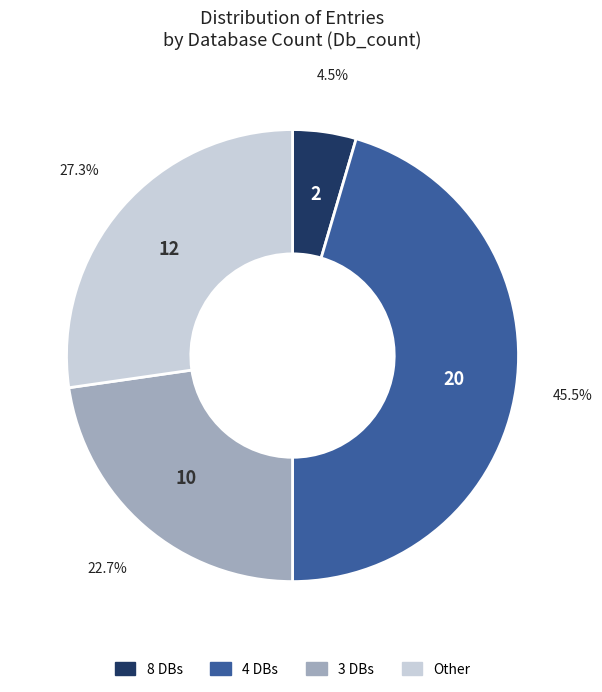

Is there any slice that represents more than half of the pie?

No